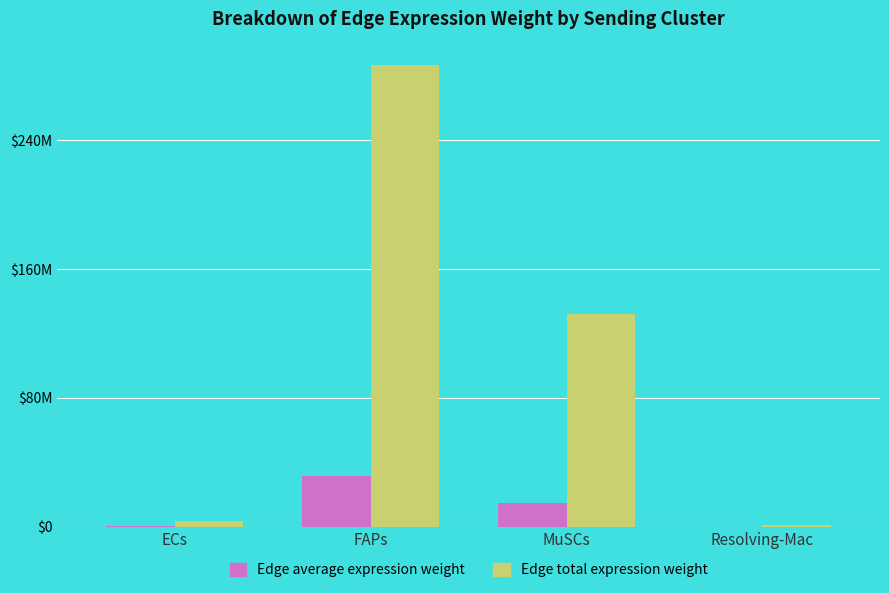

Are the bars horizontal?

No